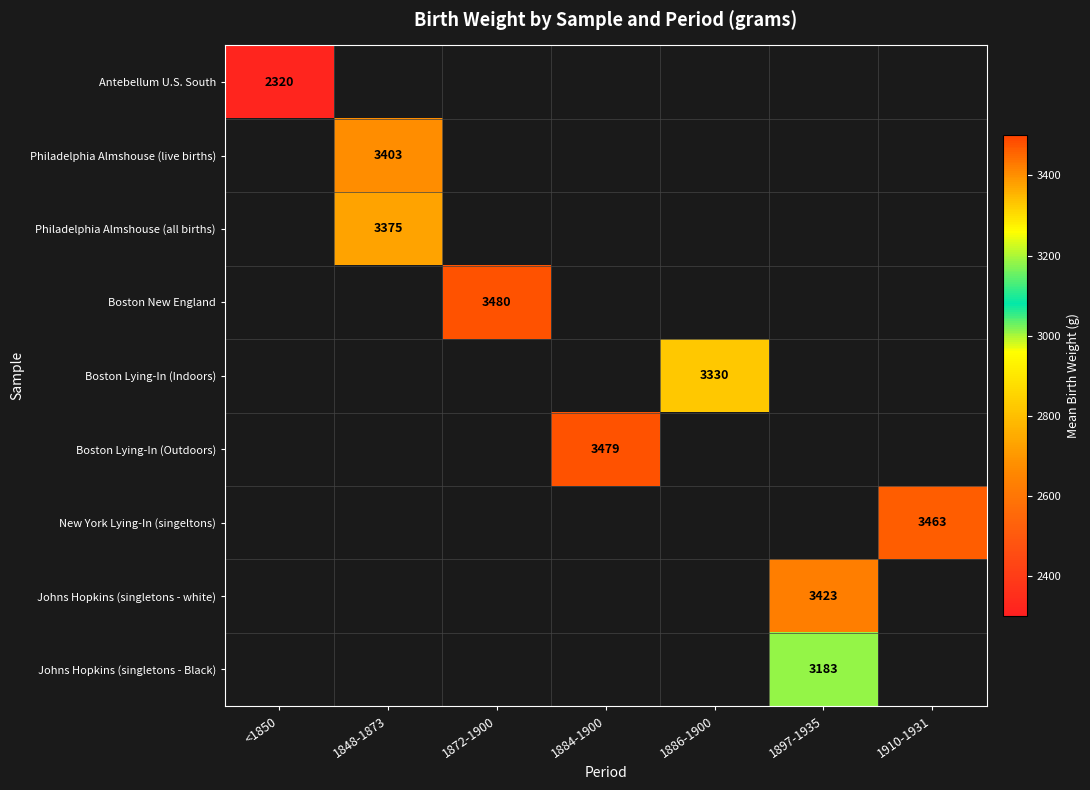

Between 1897-1935 and 1910-1931, which is larger?

1910-1931